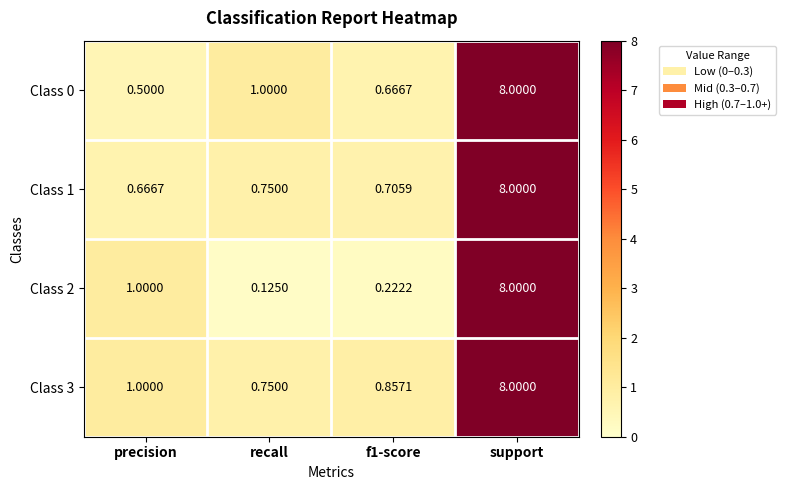

At which label does Class 0 reach its peak?

support